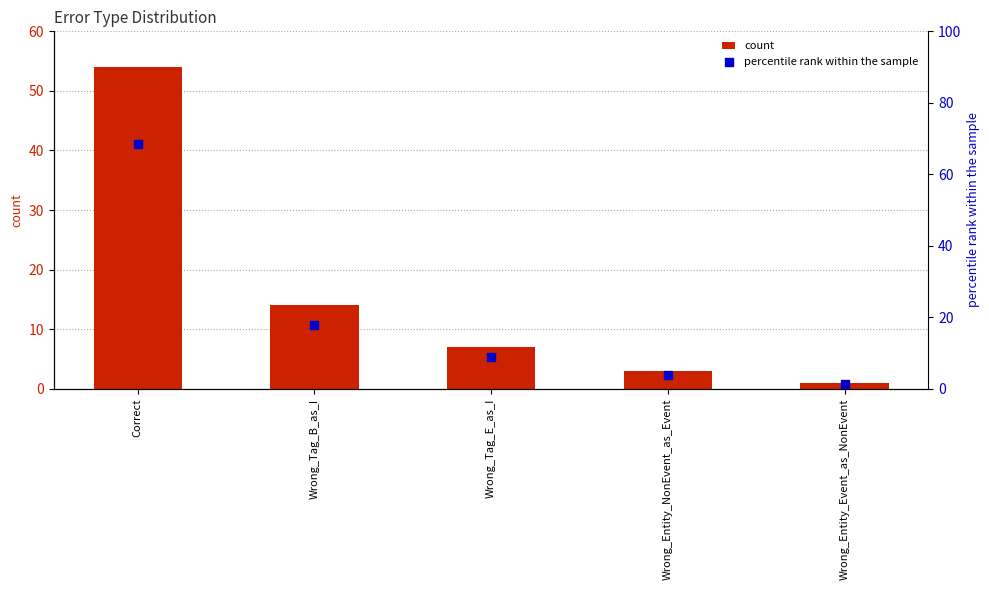

Which series has the largest Y range (max minus min)?

percentile rank within the sample